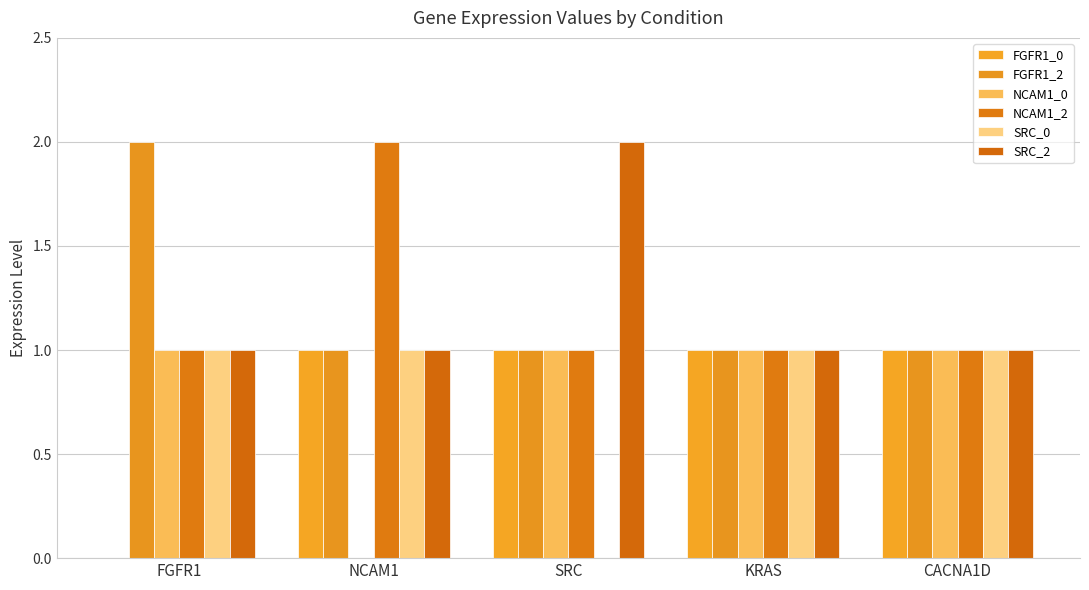

What is the average value of the FGFR1_2 series?

1